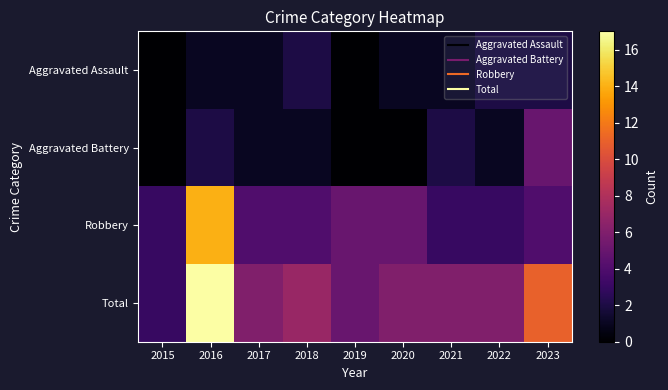

Rank the series by their maximum value, from highest to lowest.

Total, Robbery, Aggravated Battery, Aggravated Assault